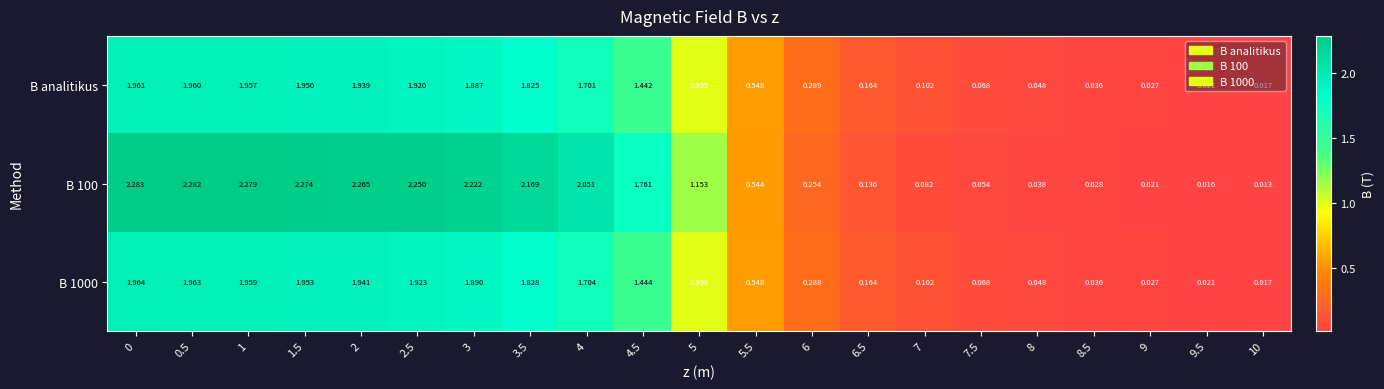

Is the value of B 1000 at 1 greater than the value of B analitikus at 4?

Yes